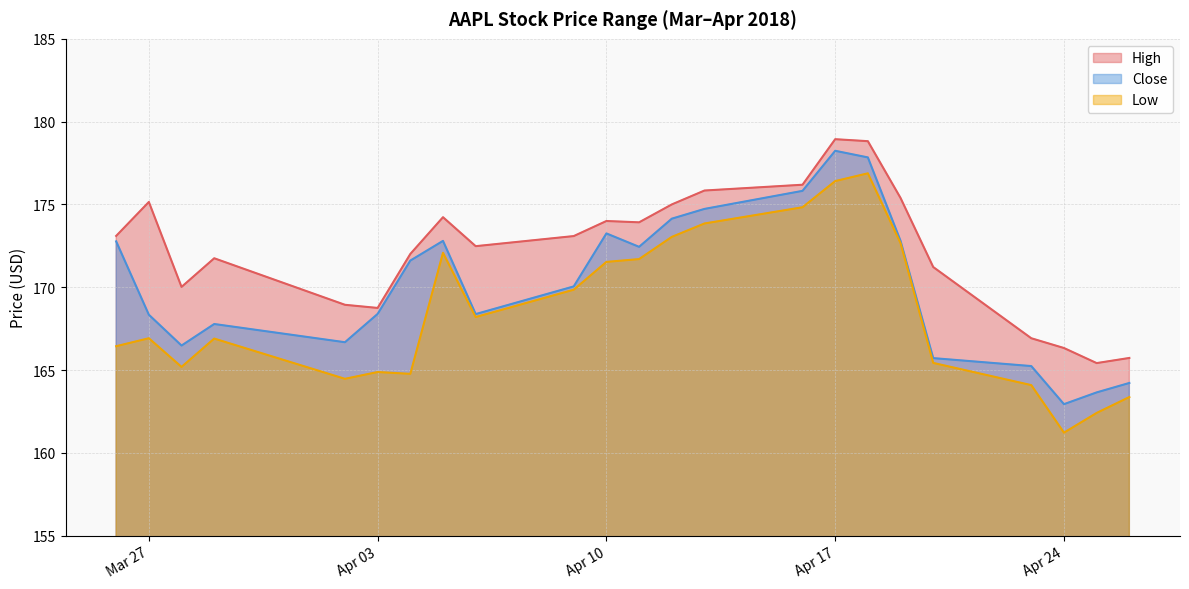

Is the value of High at 2018-03-26 greater than the value of Close at 2018-04-19?

Yes